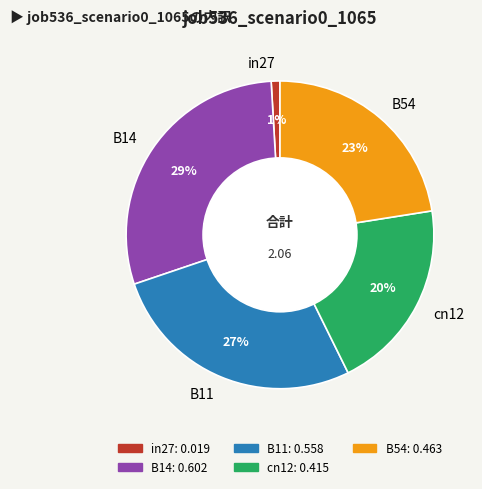

To the nearest percent, what portion does in27 represent?

1%